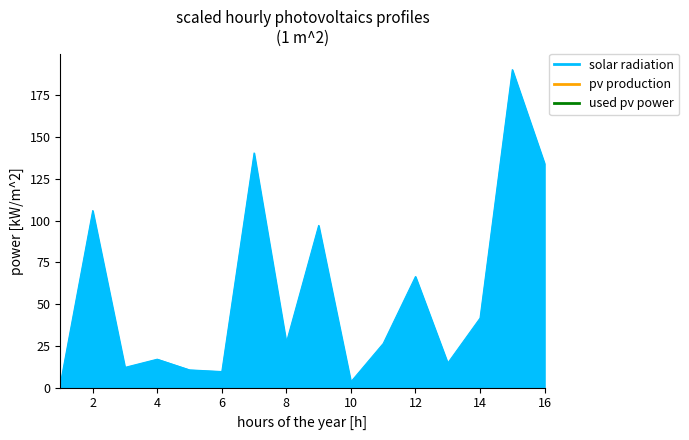

The value at 7 is 86.6. True or false?

False